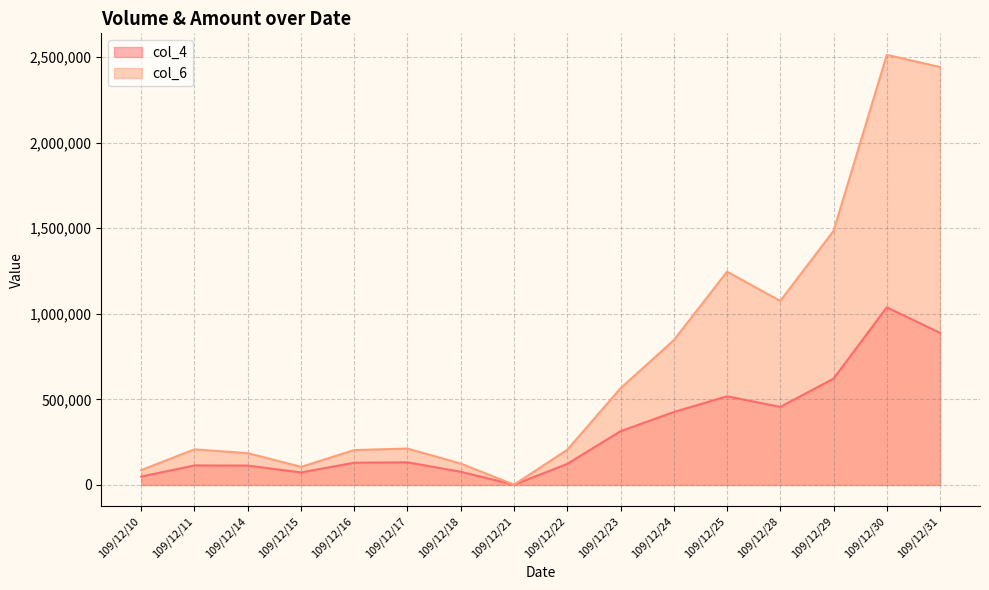

True or false: col_6 has more than 0 interior local peaks.

True